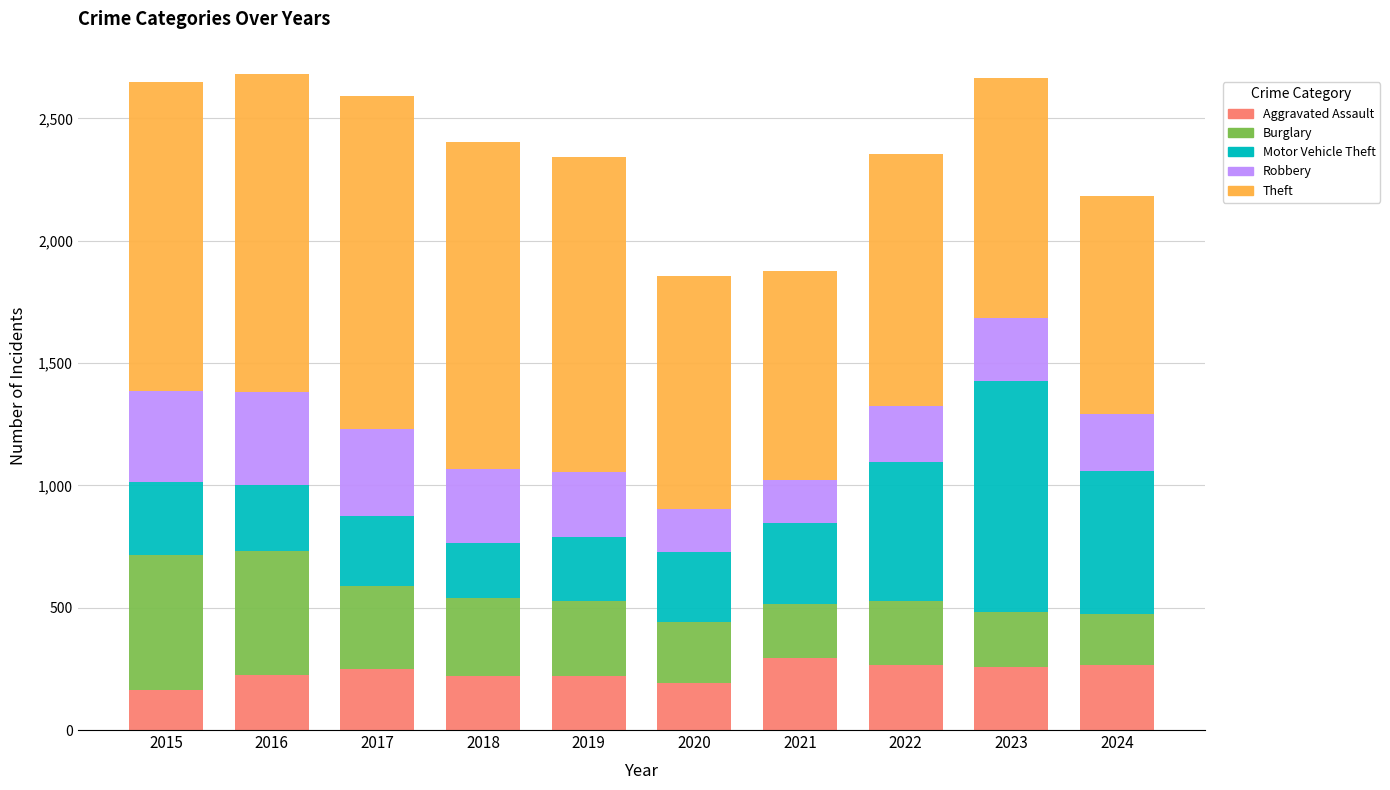

The Aggravated Assault series shows 106 at 2023. True or false?

False